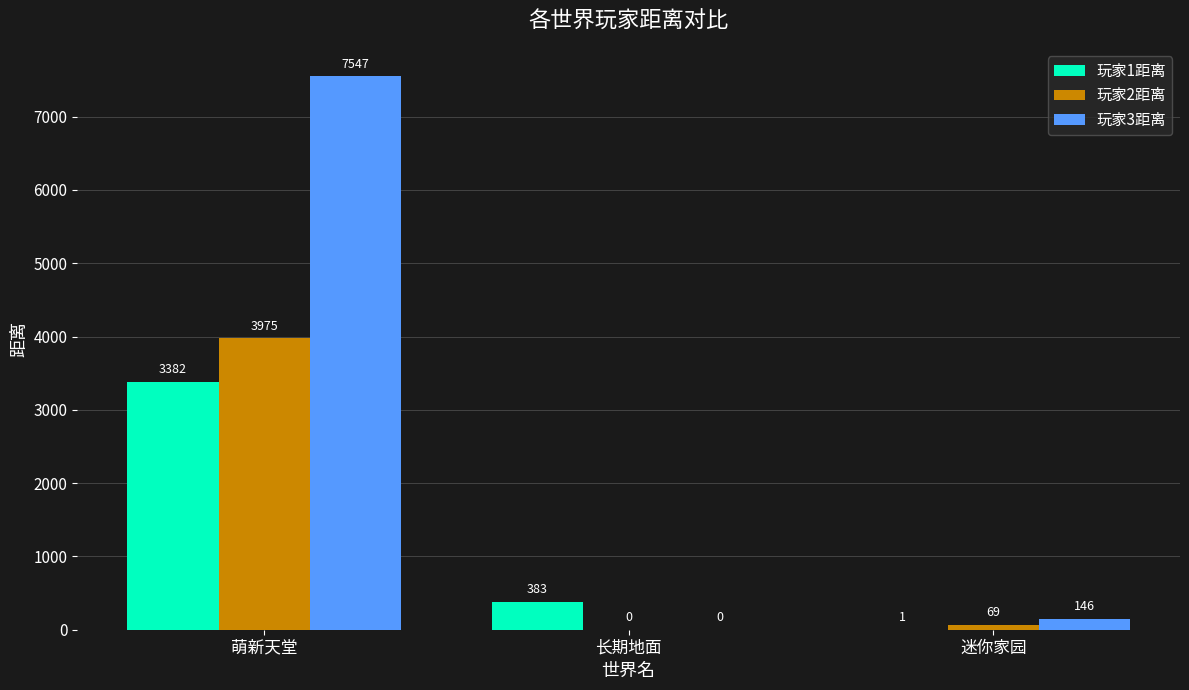

What is the total value across all series at 迷你家园?

216